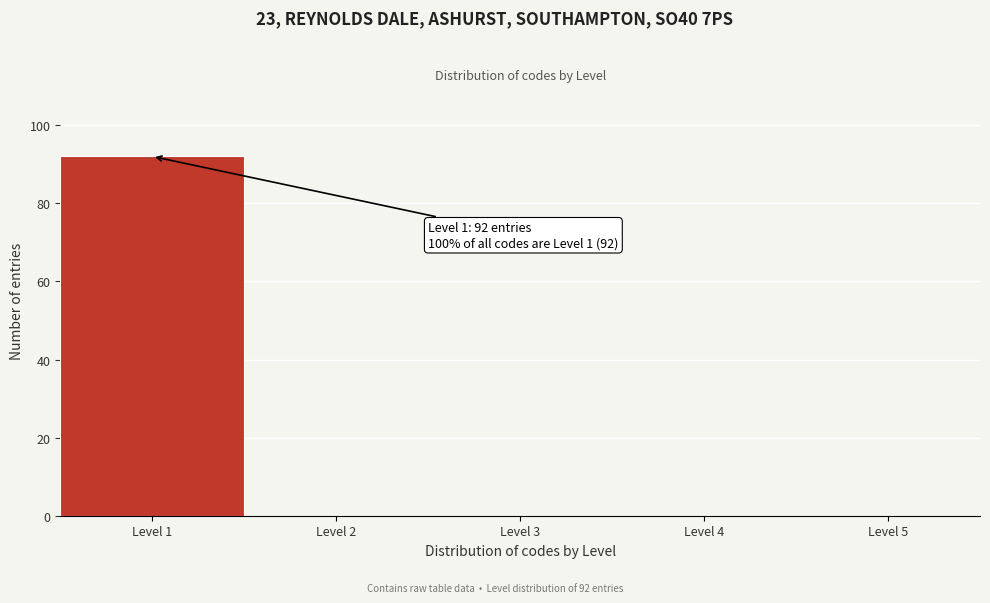

Over which range of the x-axis is the bar tallest?

0.5 to 1.5